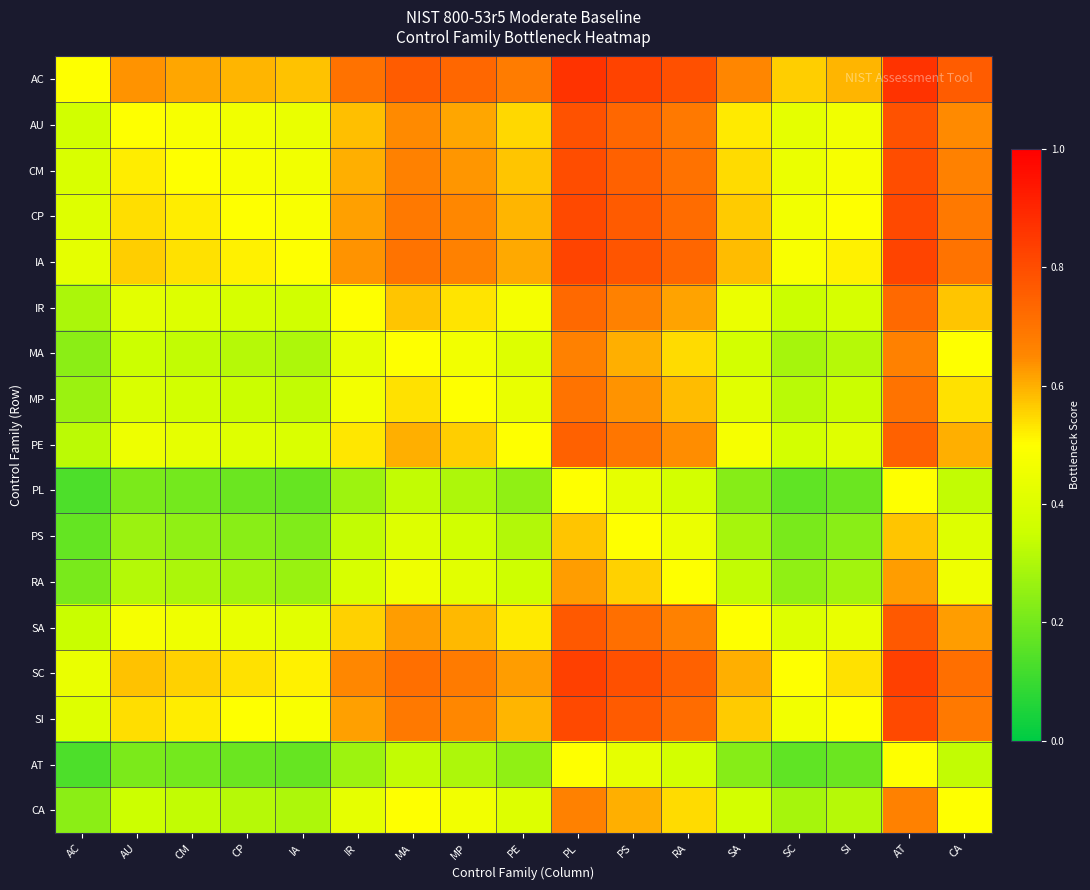

Reading left to right, transcribe all the data shown in this chart.

AC: AC=0.5	AU=0.6	CM=0.6	CP=0.6	IA=0.6	IR=0.7	MA=0.8	MP=0.7	PE=0.7	PL=0.9	PS=0.8	RA=0.8	SA=0.7	SC=0.6	SI=0.6	AT=0.9	CA=0.8
AU: AC=0.4	AU=0.5	CM=0.5	CP=0.5	IA=0.4	IR=0.6	MA=0.6	MP=0.6	PE=0.5	PL=0.8	PS=0.7	RA=0.7	SA=0.5	SC=0.4	SI=0.5	AT=0.8	CA=0.6
CM: AC=0.4	AU=0.5	CM=0.5	CP=0.5	IA=0.5	IR=0.6	MA=0.7	MP=0.6	PE=0.6	PL=0.8	PS=0.7	RA=0.7	SA=0.5	SC=0.4	SI=0.5	AT=0.8	CA=0.7
CP: AC=0.4	AU=0.5	CM=0.5	CP=0.5	IA=0.5	IR=0.6	MA=0.7	MP=0.6	PE=0.6	PL=0.8	PS=0.8	RA=0.7	SA=0.6	SC=0.5	SI=0.5	AT=0.8	CA=0.7
IA: AC=0.4	AU=0.6	CM=0.5	CP=0.5	IA=0.5	IR=0.6	MA=0.7	MP=0.7	PE=0.6	PL=0.8	PS=0.8	RA=0.7	SA=0.6	SC=0.5	SI=0.5	AT=0.8	CA=0.7
IR: AC=0.3	AU=0.4	CM=0.4	CP=0.4	IA=0.4	IR=0.5	MA=0.6	MP=0.5	PE=0.5	PL=0.7	PS=0.7	RA=0.6	SA=0.4	SC=0.3	SI=0.4	AT=0.7	CA=0.6
MA: AC=0.2	AU=0.4	CM=0.3	CP=0.3	IA=0.3	IR=0.4	MA=0.5	MP=0.5	PE=0.4	PL=0.7	PS=0.6	RA=0.5	SA=0.4	SC=0.3	SI=0.3	AT=0.7	CA=0.5
MP: AC=0.3	AU=0.4	CM=0.4	CP=0.3	IA=0.3	IR=0.5	MA=0.5	MP=0.5	PE=0.4	PL=0.7	PS=0.6	RA=0.6	SA=0.4	SC=0.3	SI=0.3	AT=0.7	CA=0.5
PE: AC=0.3	AU=0.4	CM=0.4	CP=0.4	IA=0.4	IR=0.5	MA=0.6	MP=0.6	PE=0.5	PL=0.7	PS=0.7	RA=0.6	SA=0.5	SC=0.4	SI=0.4	AT=0.7	CA=0.6
PL: AC=0.1	AU=0.2	CM=0.2	CP=0.2	IA=0.2	IR=0.3	MA=0.3	MP=0.3	PE=0.2	PL=0.5	PS=0.4	RA=0.4	SA=0.2	SC=0.2	SI=0.2	AT=0.5	CA=0.3
PS: AC=0.2	AU=0.3	CM=0.2	CP=0.2	IA=0.2	IR=0.3	MA=0.4	MP=0.4	PE=0.3	PL=0.6	PS=0.5	RA=0.4	SA=0.3	SC=0.2	SI=0.2	AT=0.6	CA=0.4
RA: AC=0.2	AU=0.3	CM=0.3	CP=0.3	IA=0.3	IR=0.4	MA=0.5	MP=0.4	PE=0.4	PL=0.6	PS=0.6	RA=0.5	SA=0.3	SC=0.2	SI=0.3	AT=0.6	CA=0.5
SA: AC=0.3	AU=0.5	CM=0.5	CP=0.4	IA=0.4	IR=0.6	MA=0.6	MP=0.6	PE=0.5	PL=0.8	PS=0.7	RA=0.7	SA=0.5	SC=0.4	SI=0.4	AT=0.8	CA=0.6
SC: AC=0.4	AU=0.6	CM=0.6	CP=0.5	IA=0.5	IR=0.7	MA=0.7	MP=0.7	PE=0.6	PL=0.8	PS=0.8	RA=0.7	SA=0.6	SC=0.5	SI=0.5	AT=0.8	CA=0.7
SI: AC=0.4	AU=0.5	CM=0.5	CP=0.5	IA=0.5	IR=0.6	MA=0.7	MP=0.6	PE=0.6	PL=0.8	PS=0.8	RA=0.7	SA=0.6	SC=0.5	SI=0.5	AT=0.8	CA=0.7
AT: AC=0.1	AU=0.2	CM=0.2	CP=0.2	IA=0.2	IR=0.3	MA=0.3	MP=0.3	PE=0.2	PL=0.5	PS=0.4	RA=0.4	SA=0.2	SC=0.2	SI=0.2	AT=0.5	CA=0.3
CA: AC=0.2	AU=0.4	CM=0.3	CP=0.3	IA=0.3	IR=0.4	MA=0.5	MP=0.5	PE=0.4	PL=0.7	PS=0.6	RA=0.5	SA=0.4	SC=0.3	SI=0.3	AT=0.7	CA=0.5